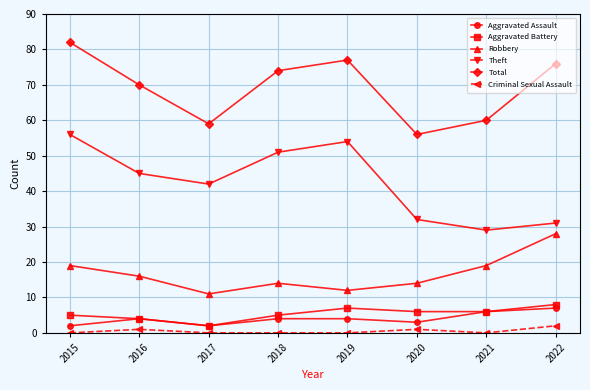

Reading left to right, what are all the values shown in this chart?

Aggravated Assault: 2	4	2	4	4	3	6	7
Aggravated Battery: 5	4	2	5	7	6	6	8
Robbery: 19	16	11	14	12	14	19	28
Theft: 56	45	42	51	54	32	29	31
Total: 82	70	59	74	77	56	60	76
Criminal Sexual Assault: 0	1	0	0	0	1	0	2